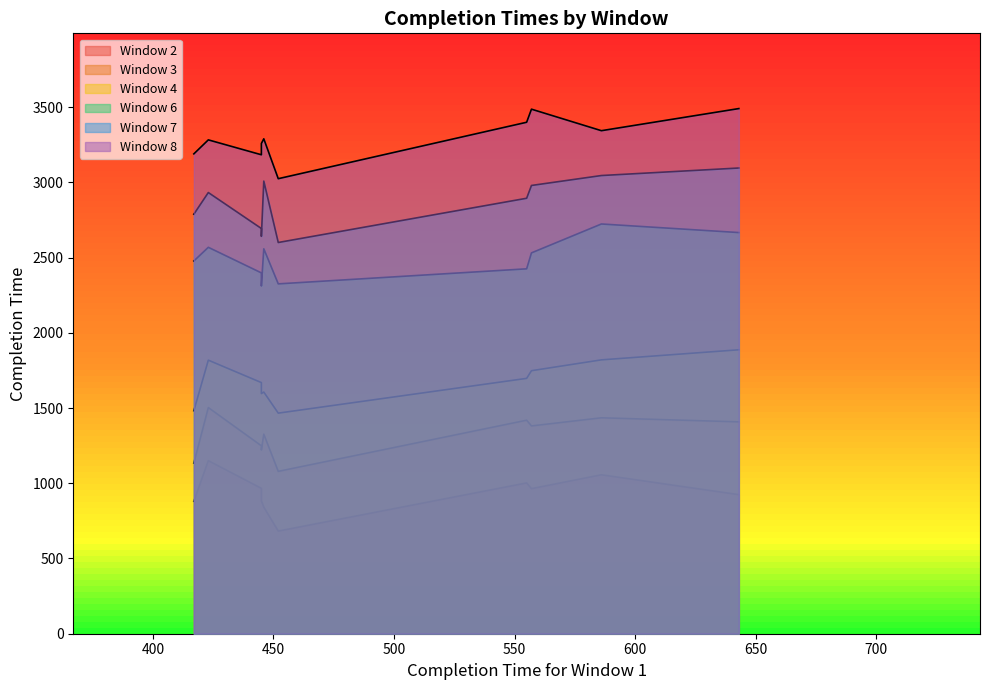

True or false: Window 6 and Window 2 cross at least once.

False